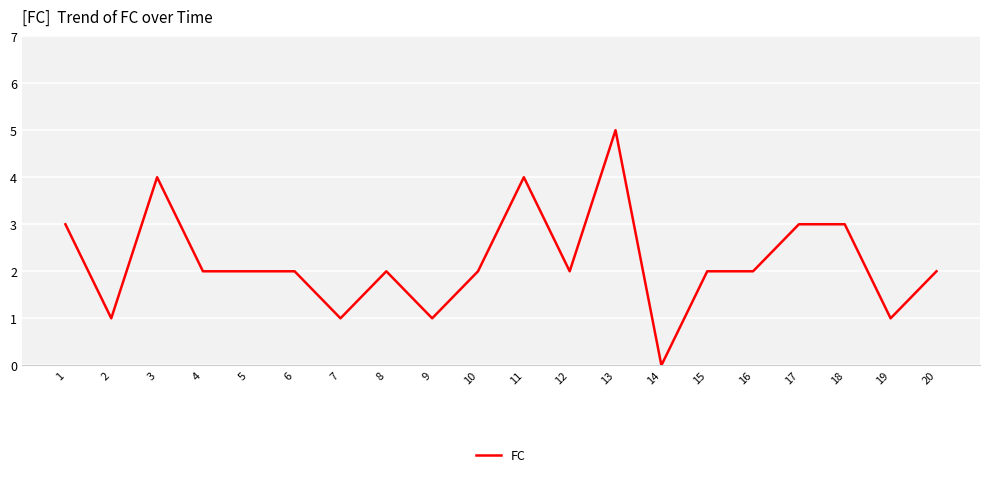

Count the values in the range 2 to 3.

12